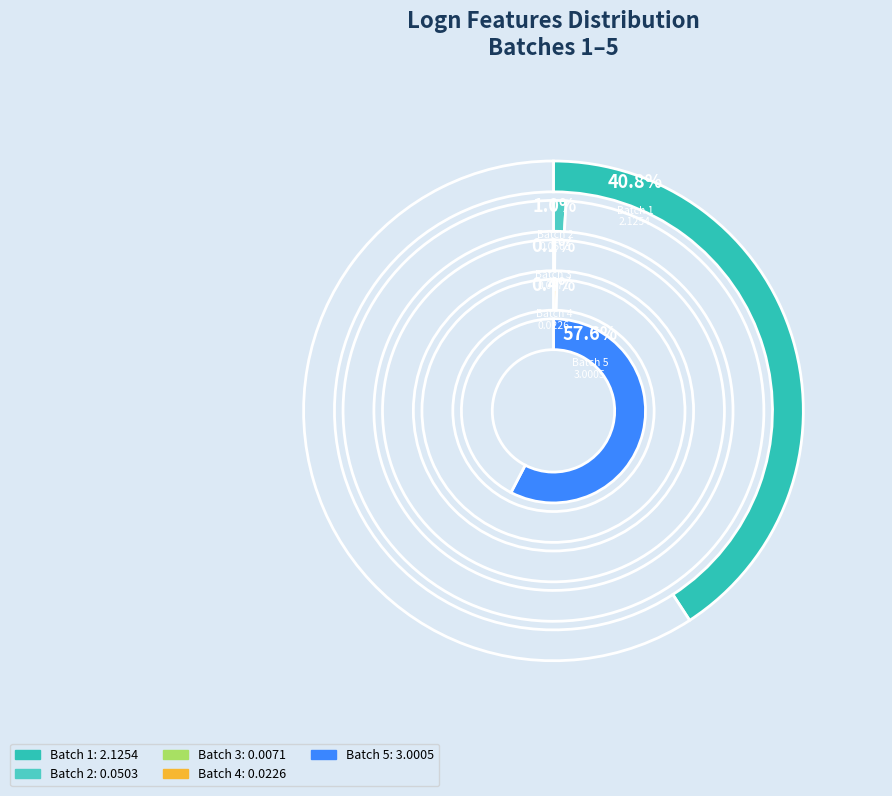

What percentage is the Batch 5 slice, to the nearest percent?

58%